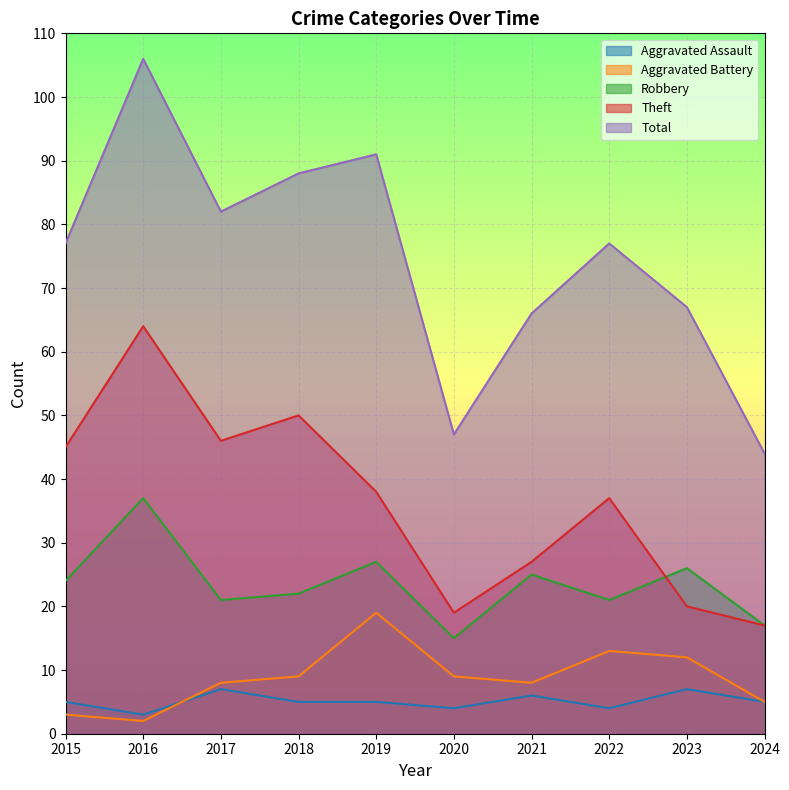

Which series has the widest spread of values?

Total